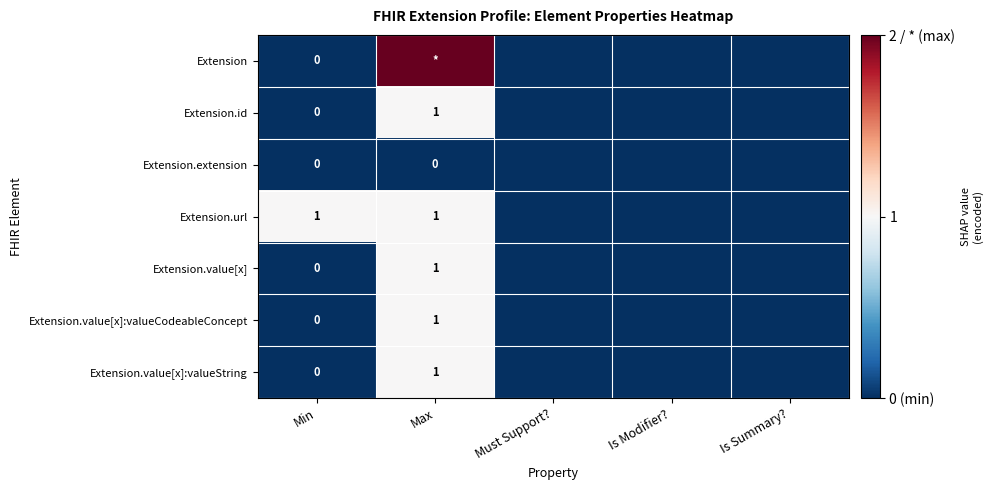

What is the greatest value displayed?

2